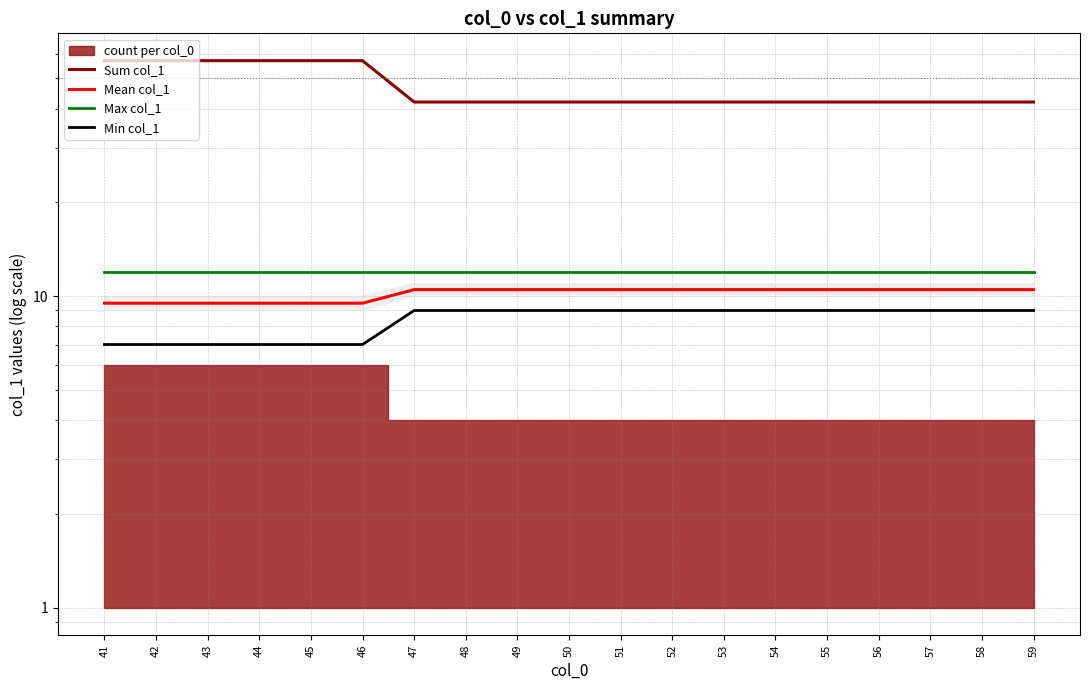

What is the difference between the highest and lowest values at 44?

50.0